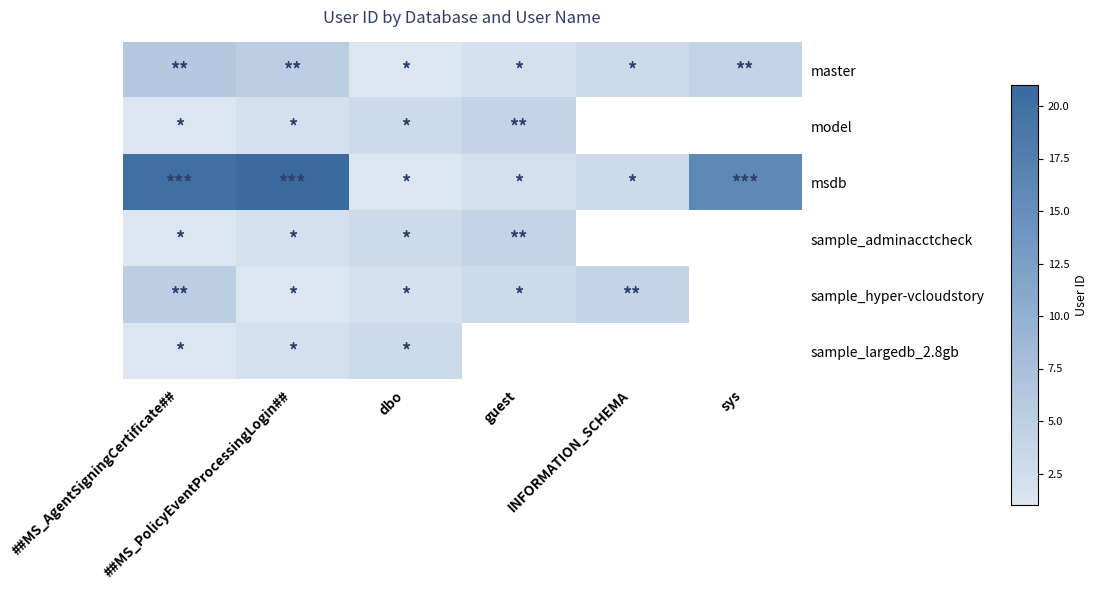

Is it true that master equals 1.3 at guest?

False